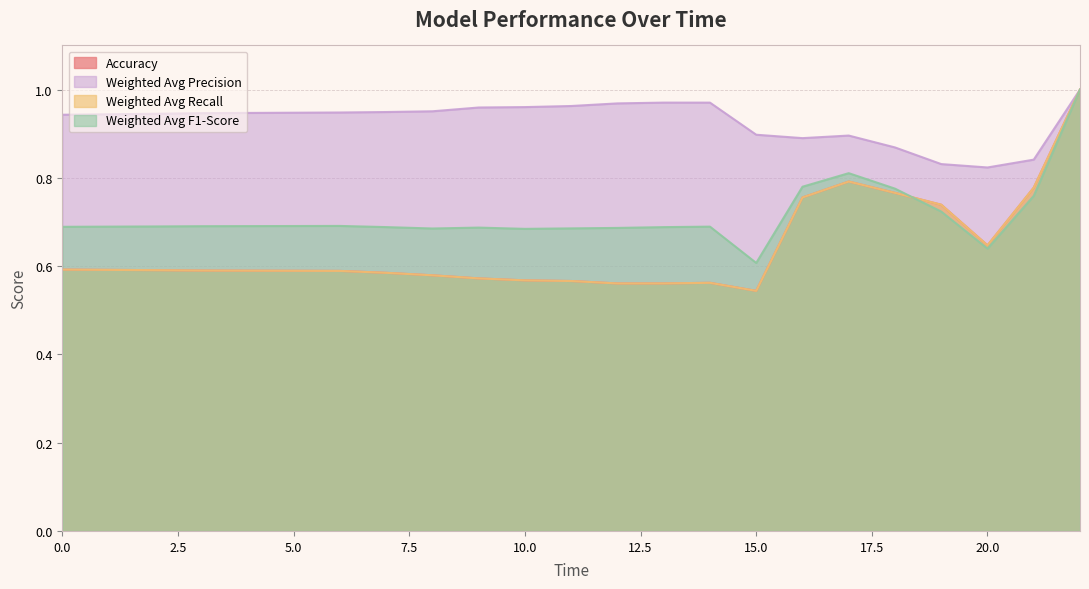

At 2, list the series in order from smallest to largest.

Accuracy, Weighted Avg Recall, Weighted Avg F1-Score, Weighted Avg Precision